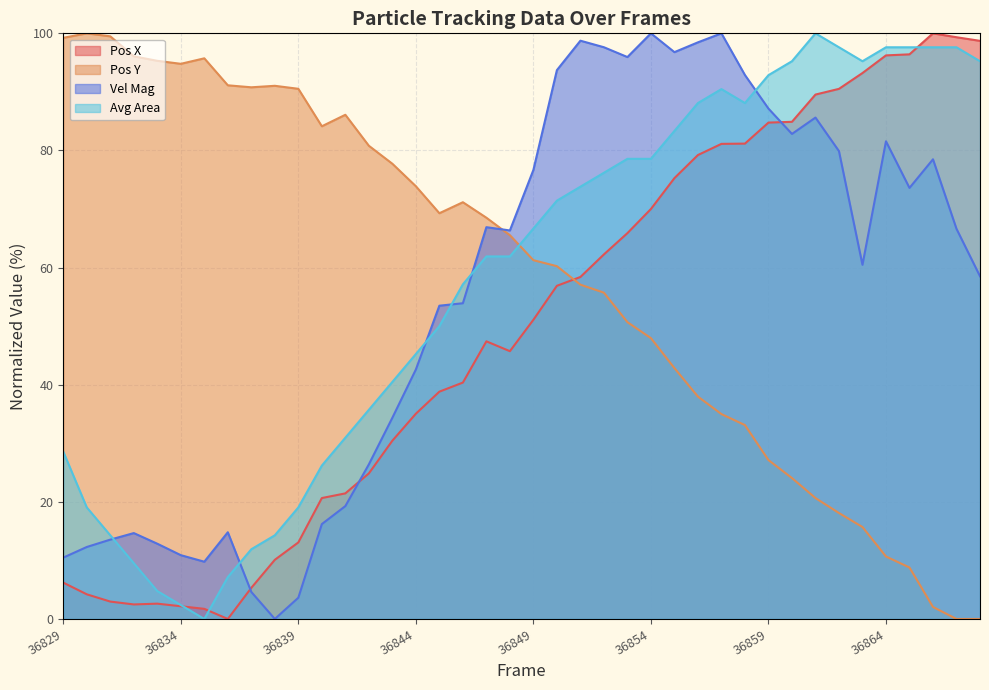

Between which two adjacent categories do Vel Mag and Avg Area first intersect?

36831 and 36832